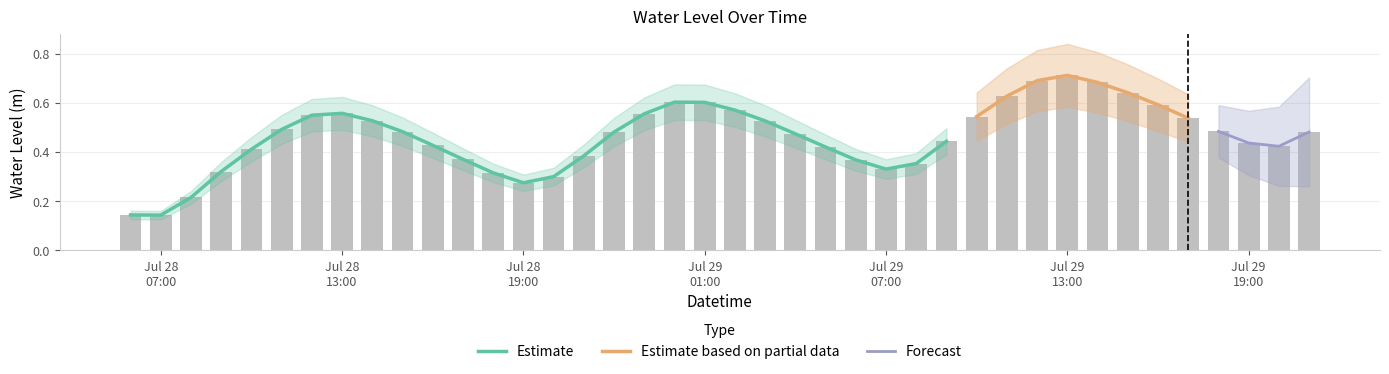

What is the average value?

0.5